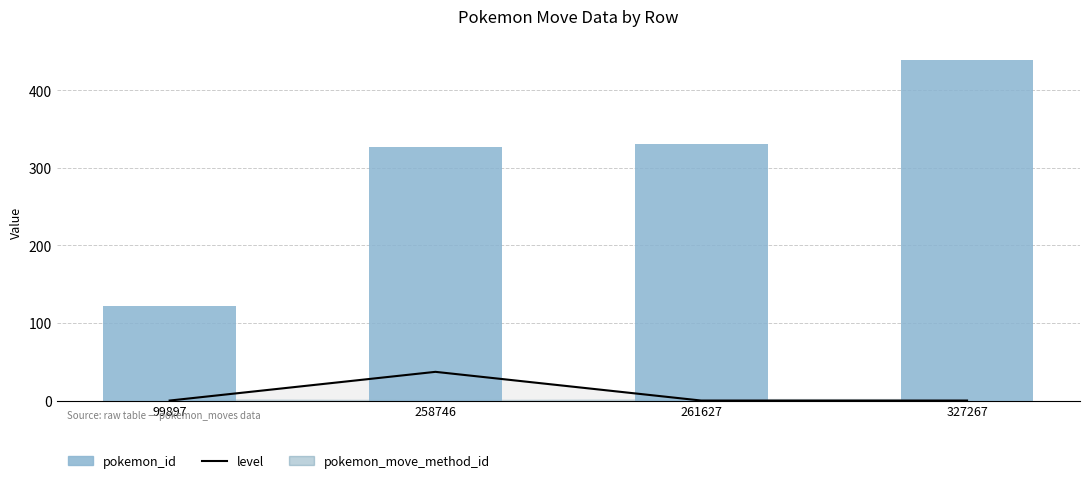

What is the difference between the maximum and minimum values in the level series?

37